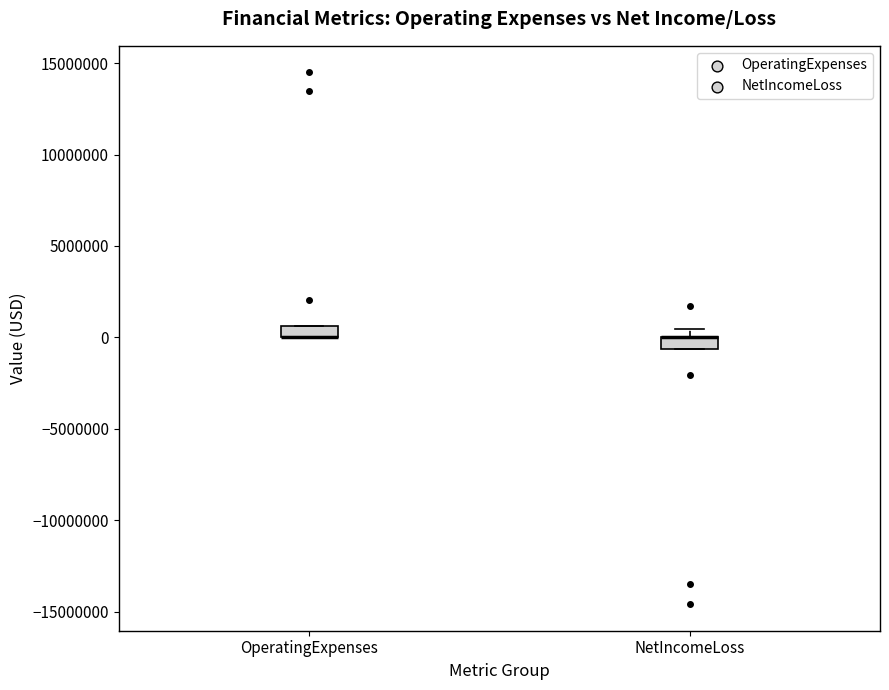

Where is the upper edge of the box for OperatingExpenses on the y-axis? The values are not printed on the chart, so give them approximately, as read against the axis.

500000